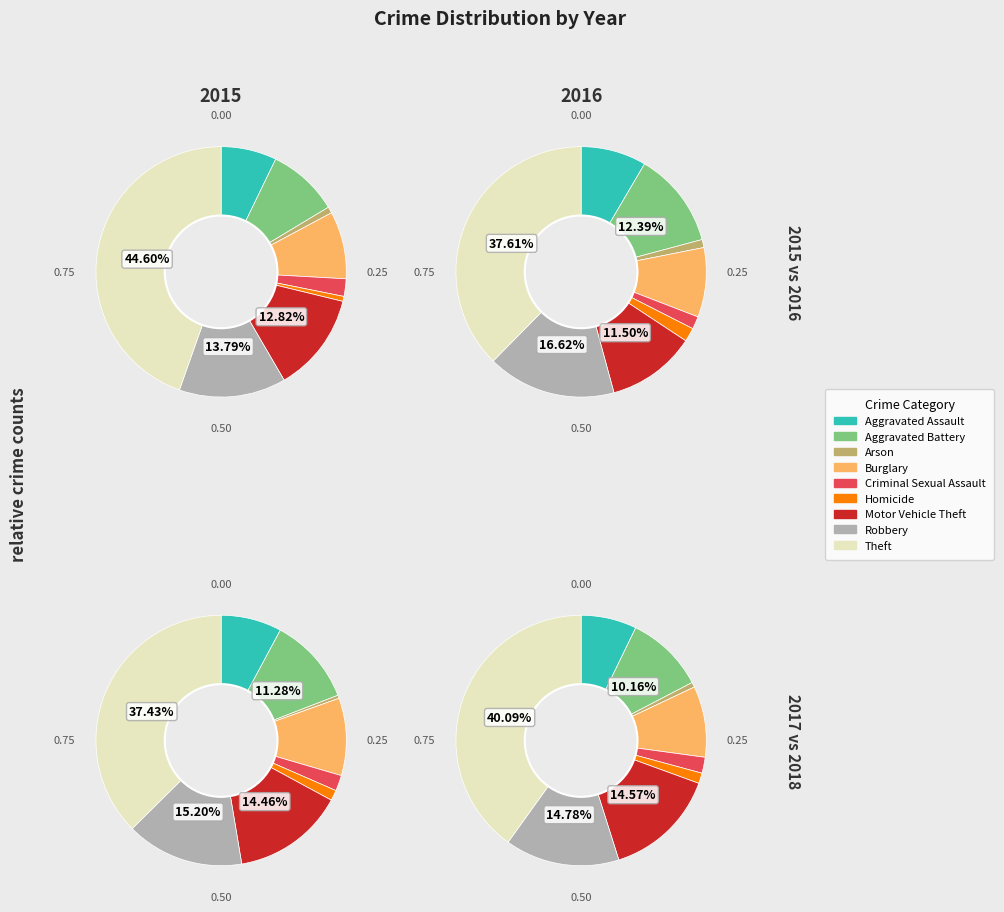

How many slices are in this pie chart?

9